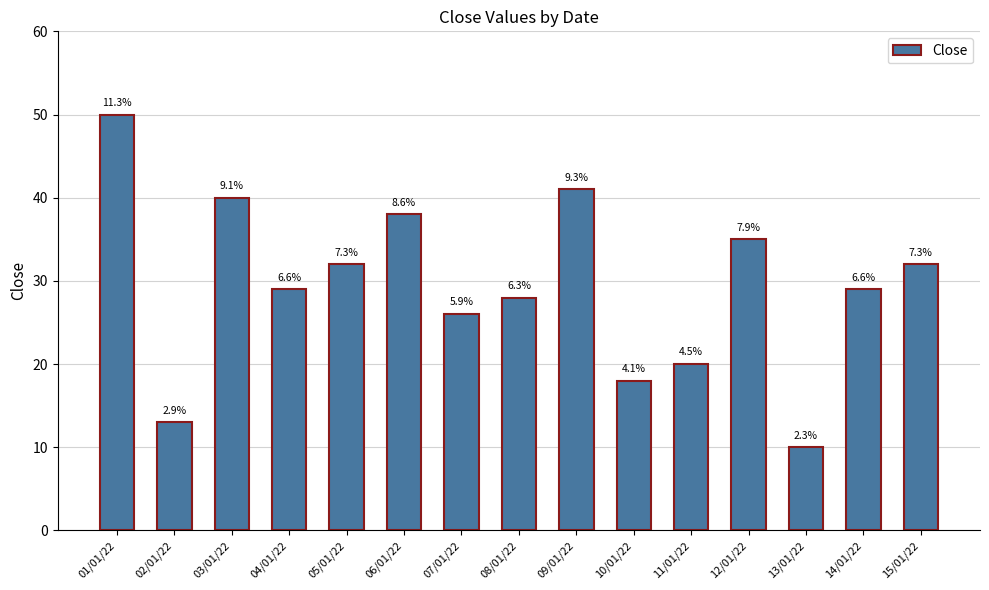

Does the chart contain any negative values?

No